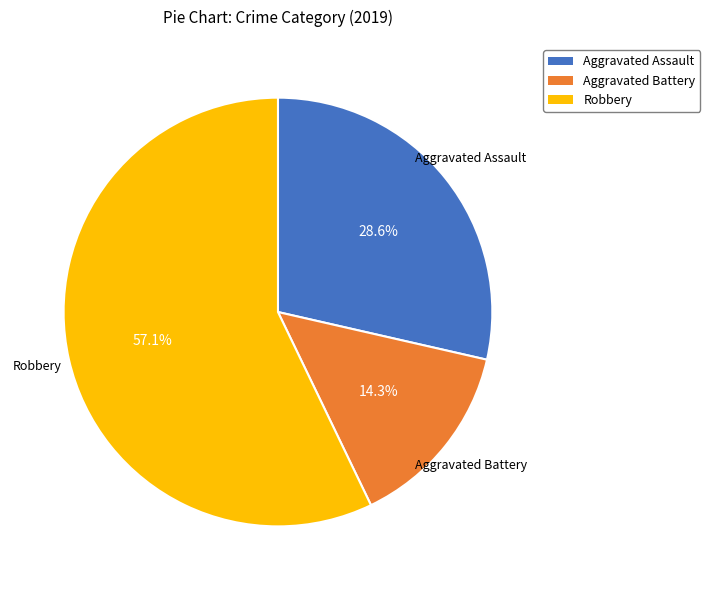

To the nearest percent, what portion does Aggravated Battery represent?

14%